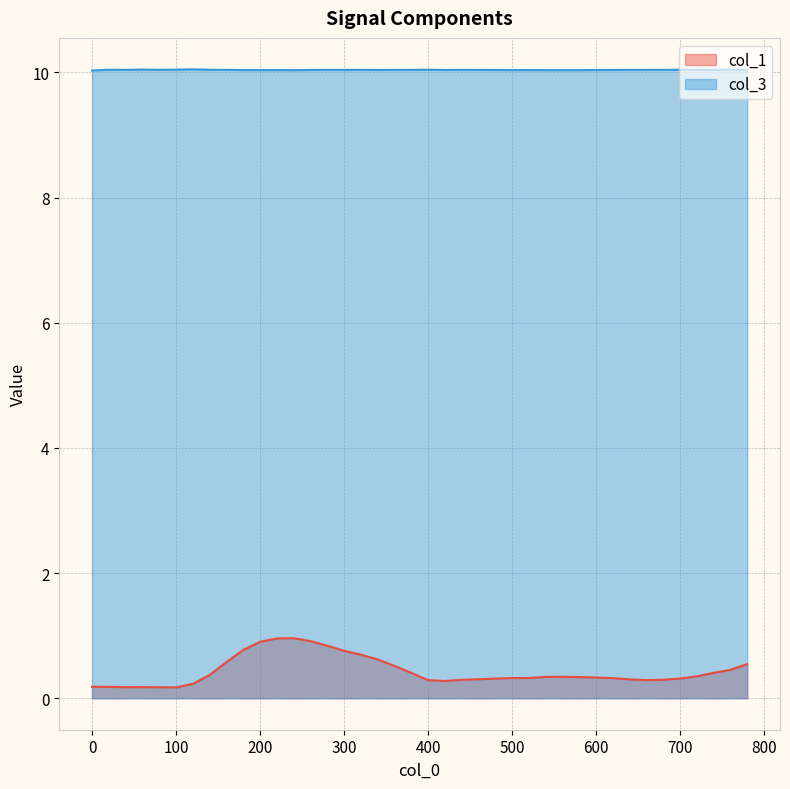

True or false: col_1 and col_3 intersect in this chart.

False